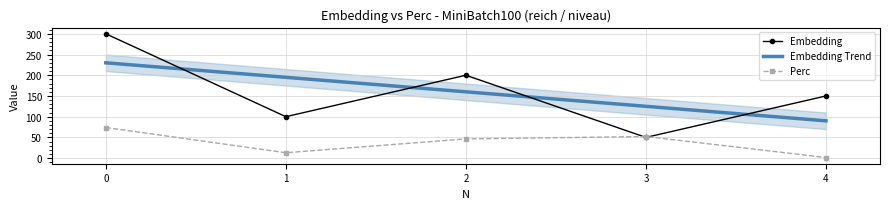

The value of Perc at 3 is 29.6. True or false?

False